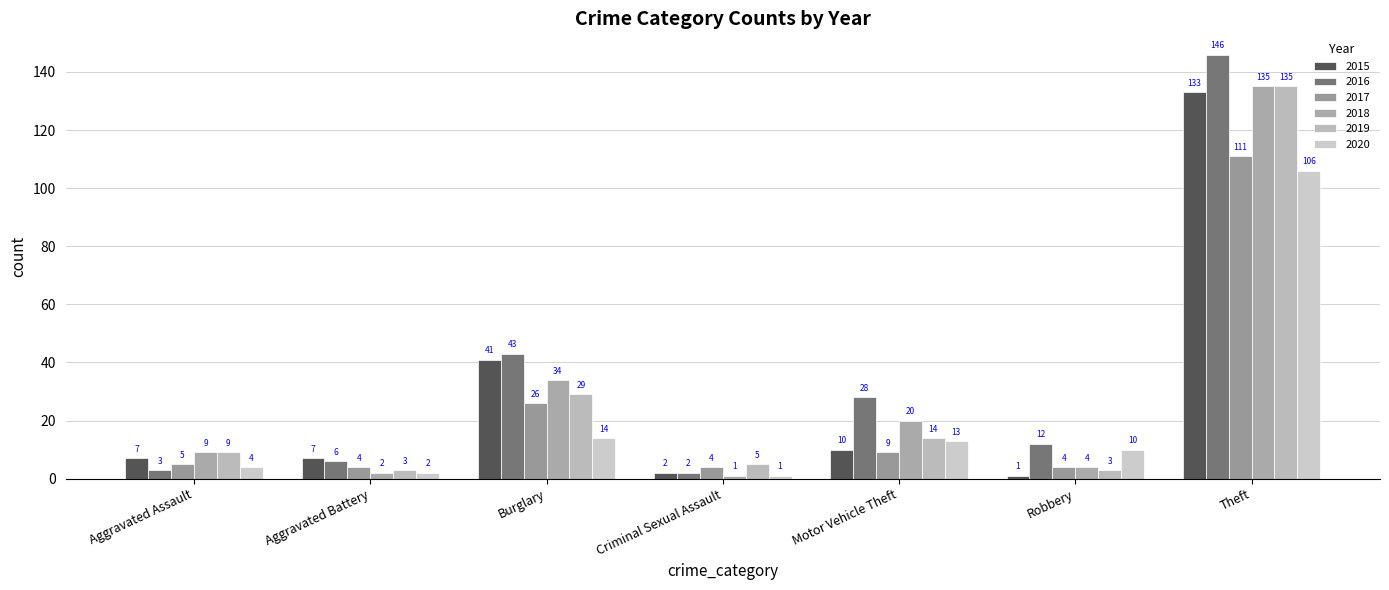

Does the chart contain any negative values?

No